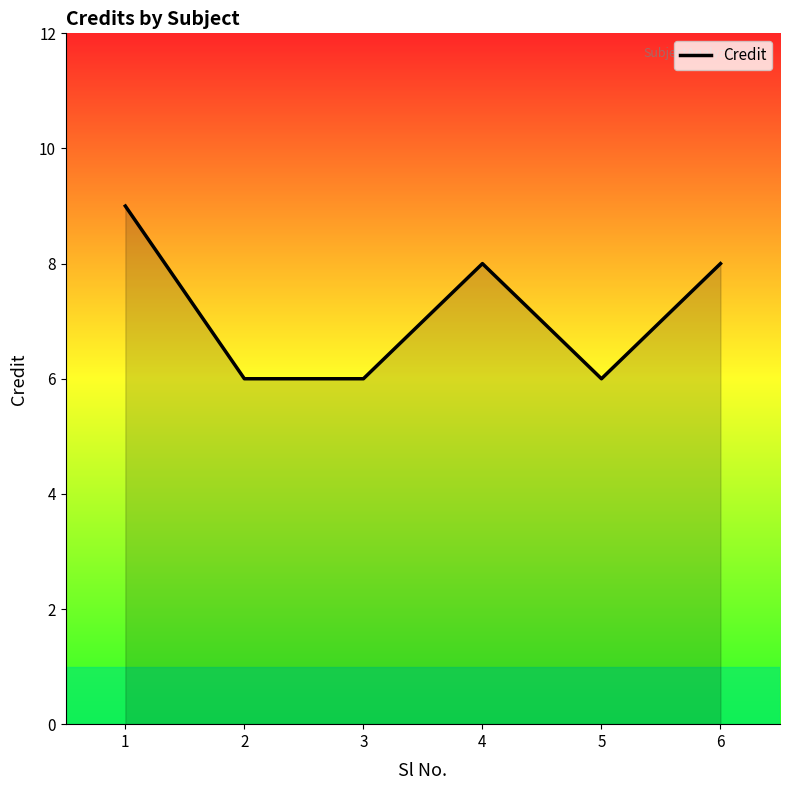

True or false: the data shows 12 at 6.

False